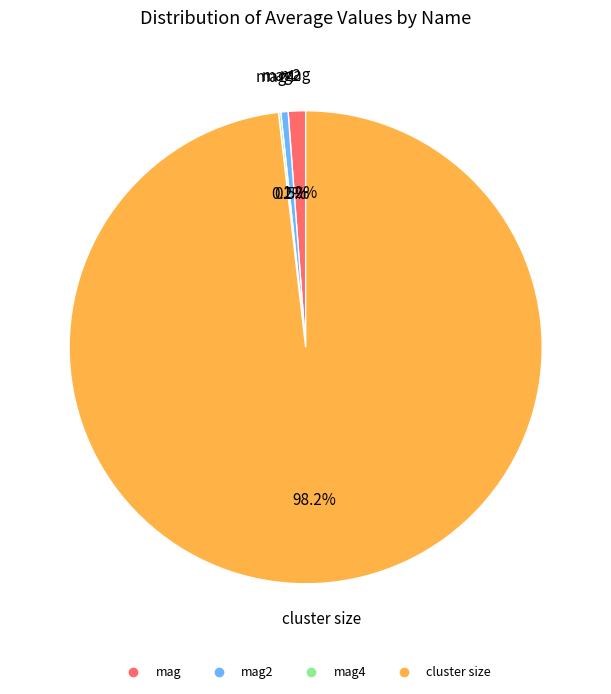

Is there a majority slice in this chart?

Yes